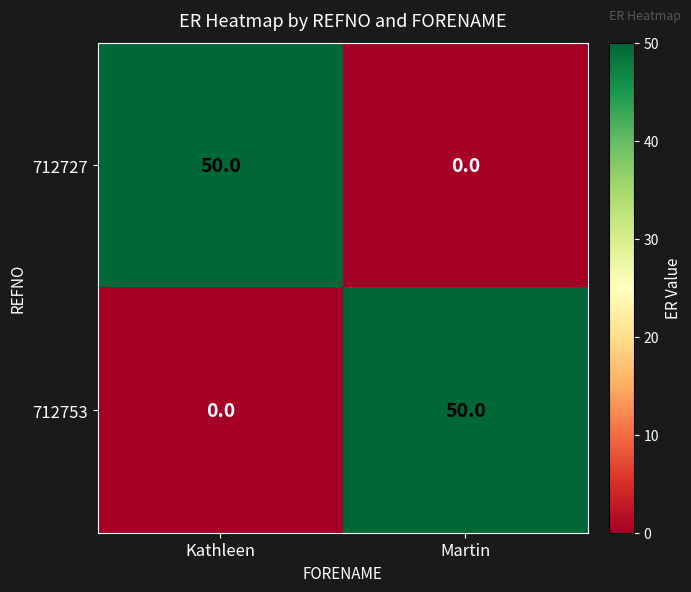

What is the total value across all series at Kathleen?

50